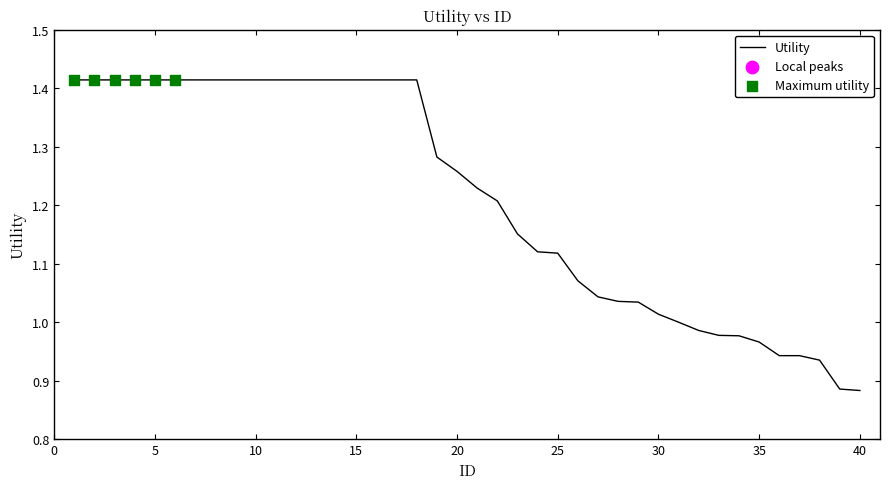

What is the difference between the maximum and minimum values?

0.5